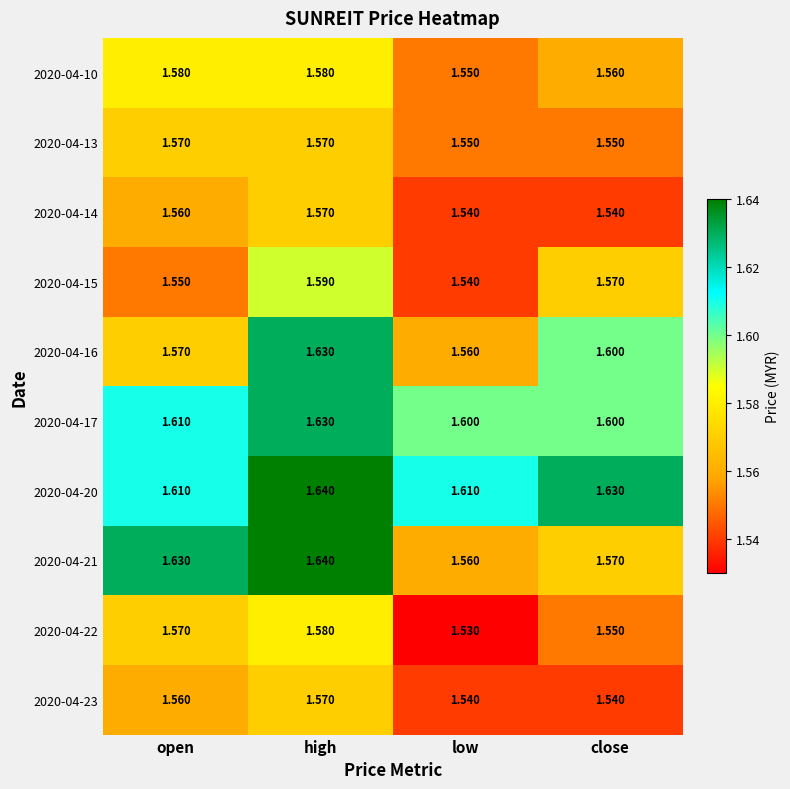

Which category has the lowest value in the 2020-04-22 series?

low